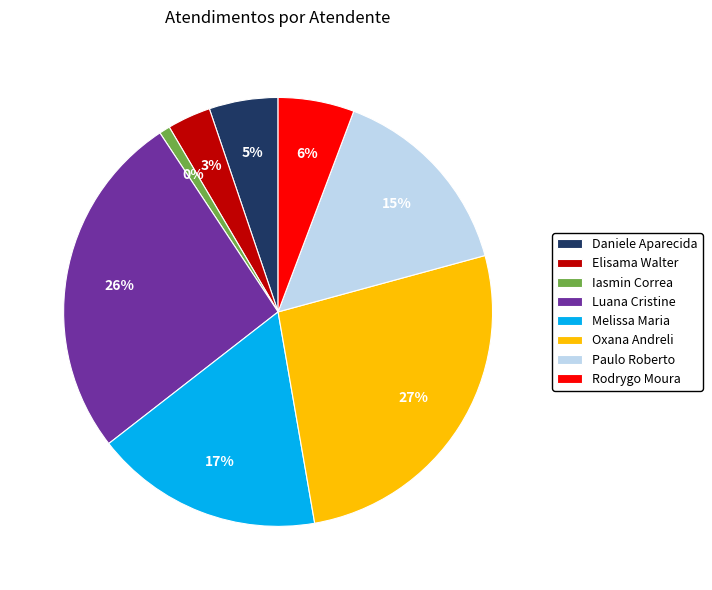

How many slices are in this pie chart?

8